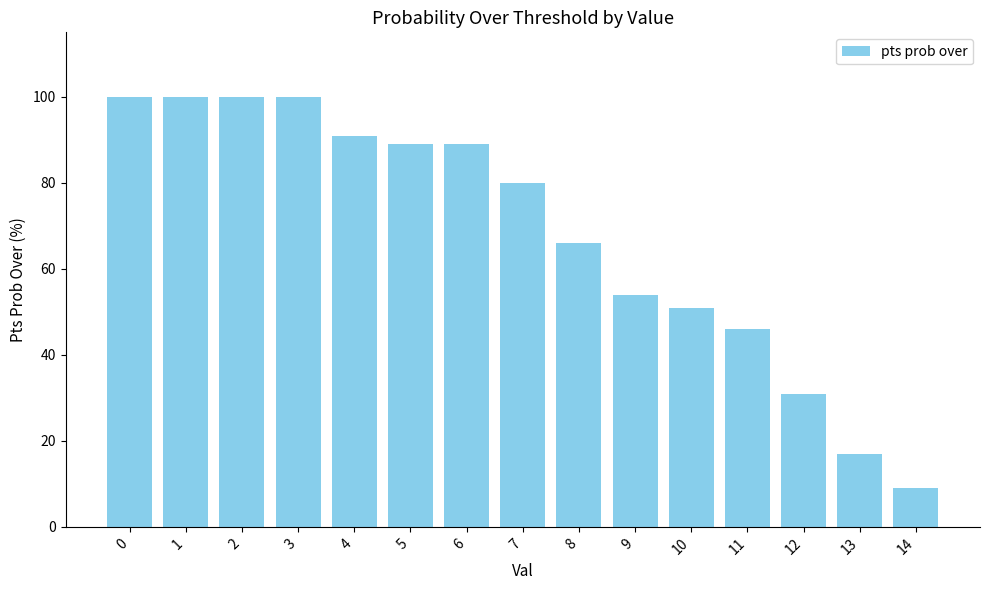

What is the sum of the values at 2 and 12?

131